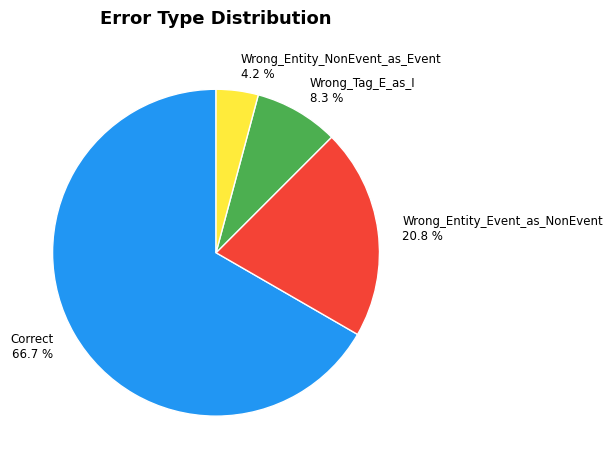

To the nearest percent, what percentage of the pie is Wrong_Entity_Event_as_NonEvent?

21%